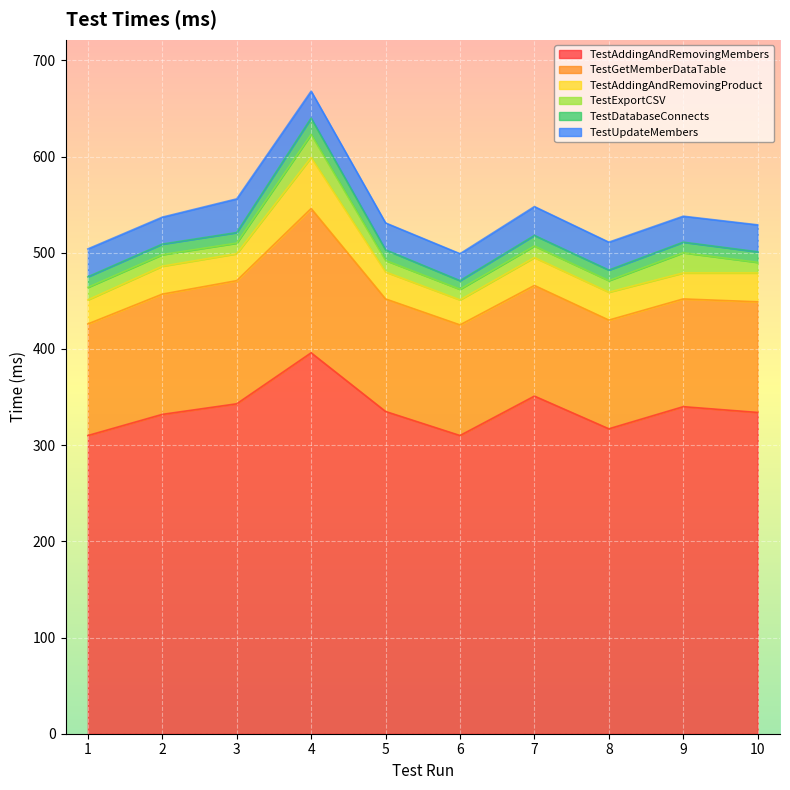

List the labels in order of TestAddingAndRemovingMembers value, smallest first.

1, 6, 8, 2, 10, 5, 9, 3, 7, 4